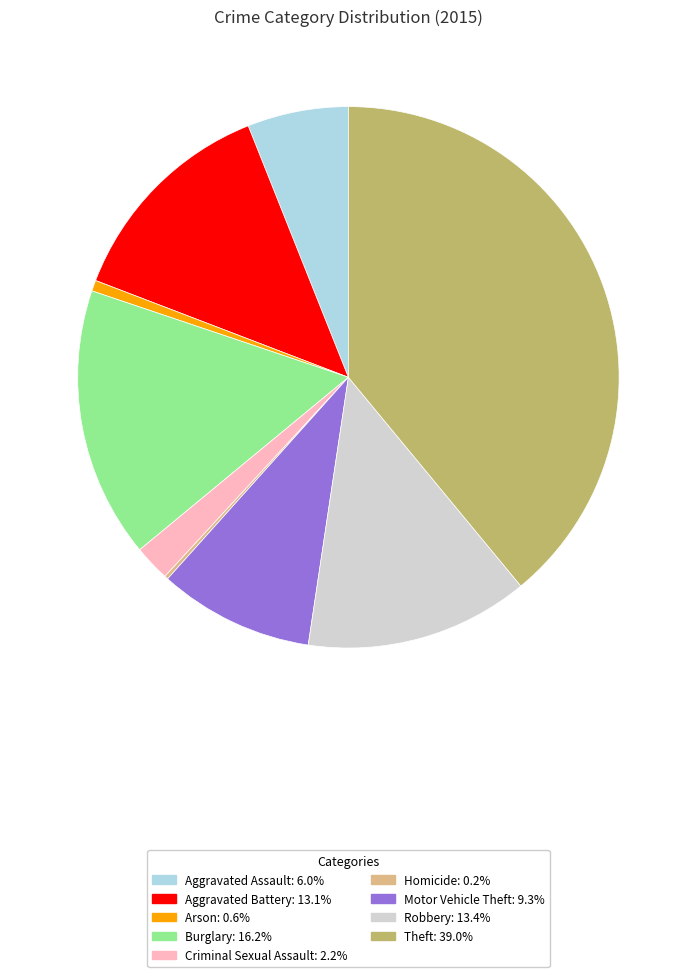

Is there any slice that represents more than half of the pie?

No